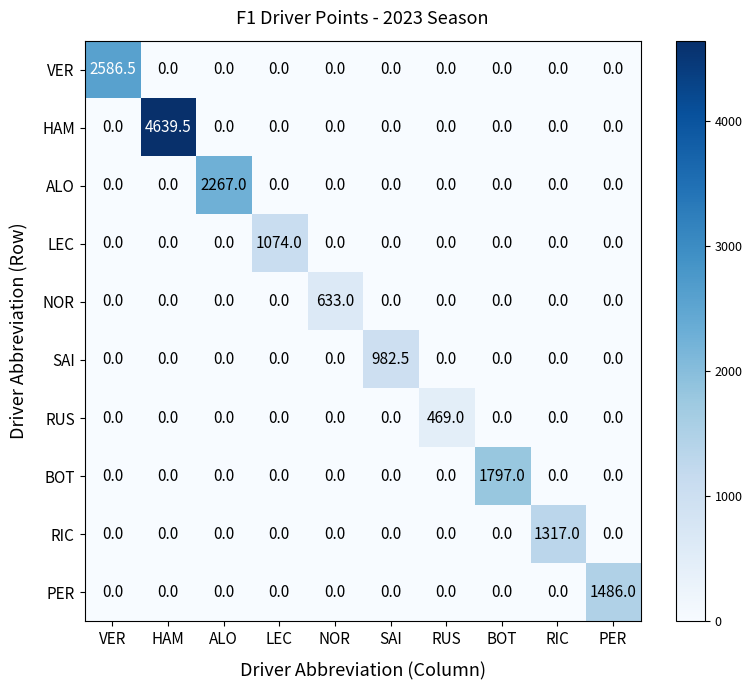

What is the sum of all BOT values?

1797.0